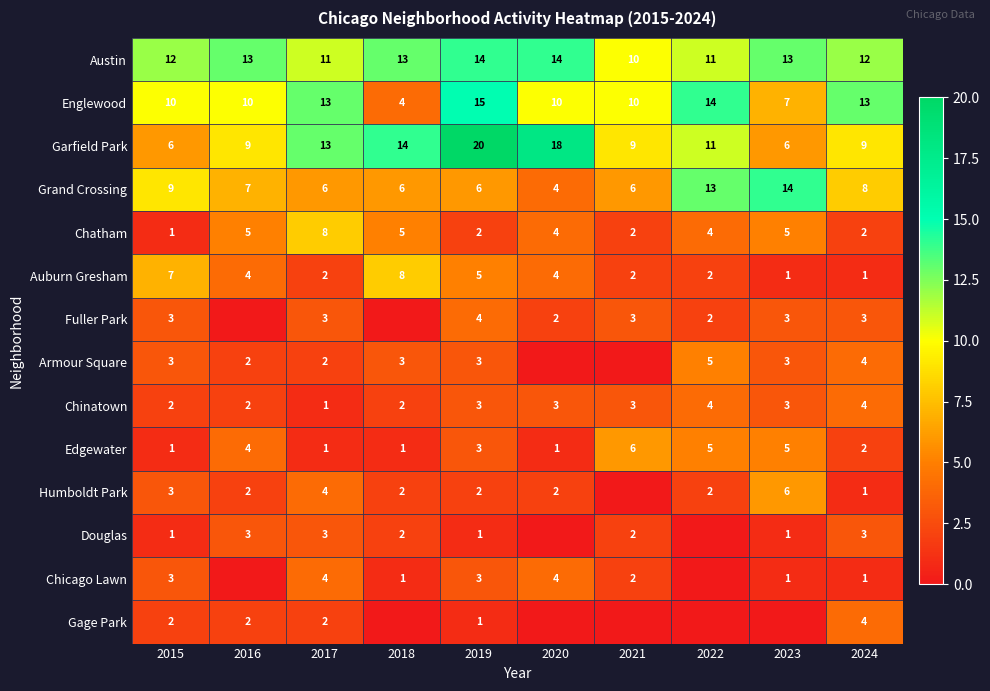

Where does the Chatham series first go above 4?

2016